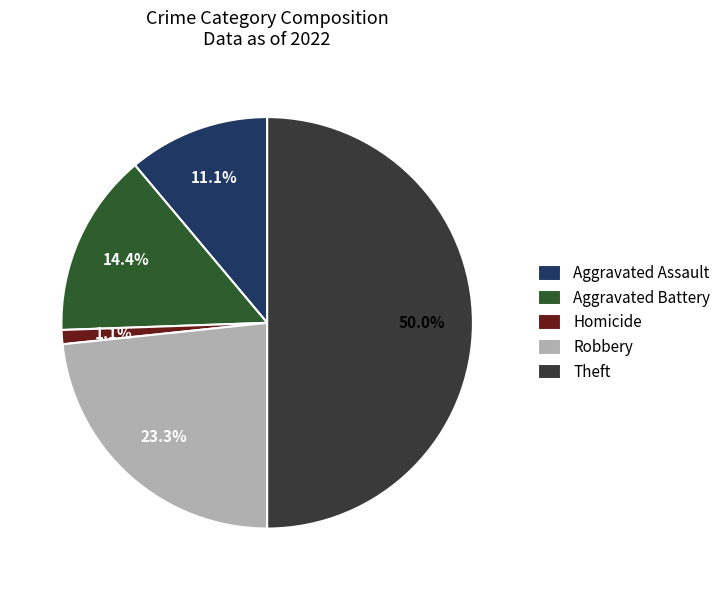

Do Aggravated Assault and Theft together represent more than half of the pie?

Yes